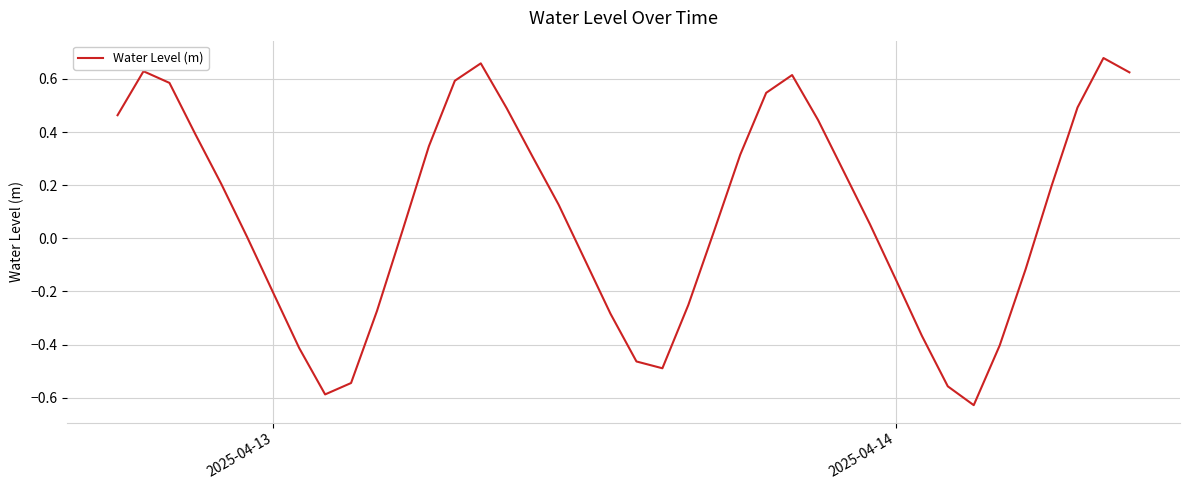

How many lines are shown in the chart?

1